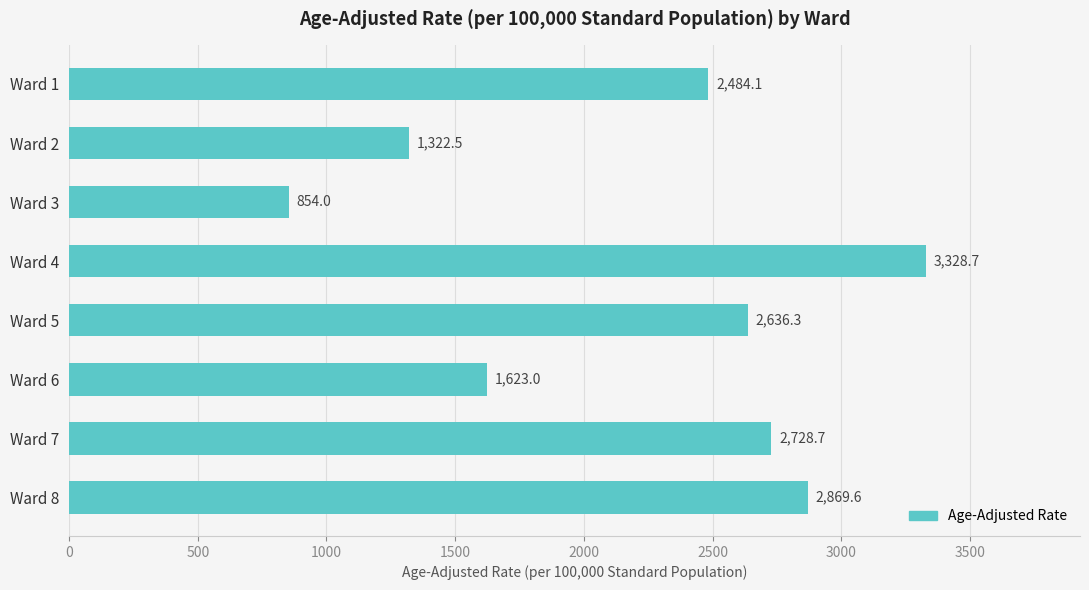

What is the value of the 3rd bar from the top?

854.0